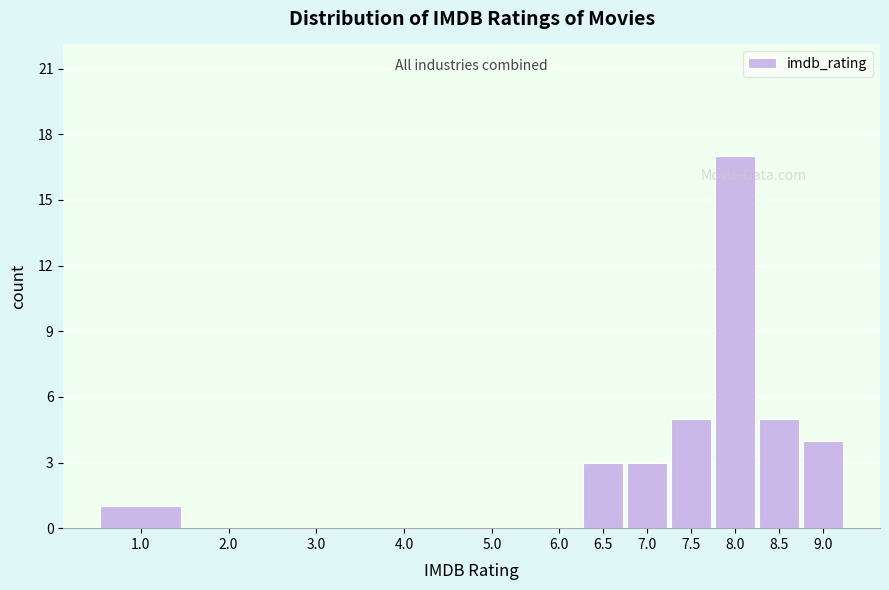

Reading right to left, transcribe all the data shown in this chart.

9.0=4	8.5=5	8.0=17	7.5=5	7.0=3	6.5=3	6.0=0	5.0=0	4.0=0	3.0=0	2.0=0	1.0=1